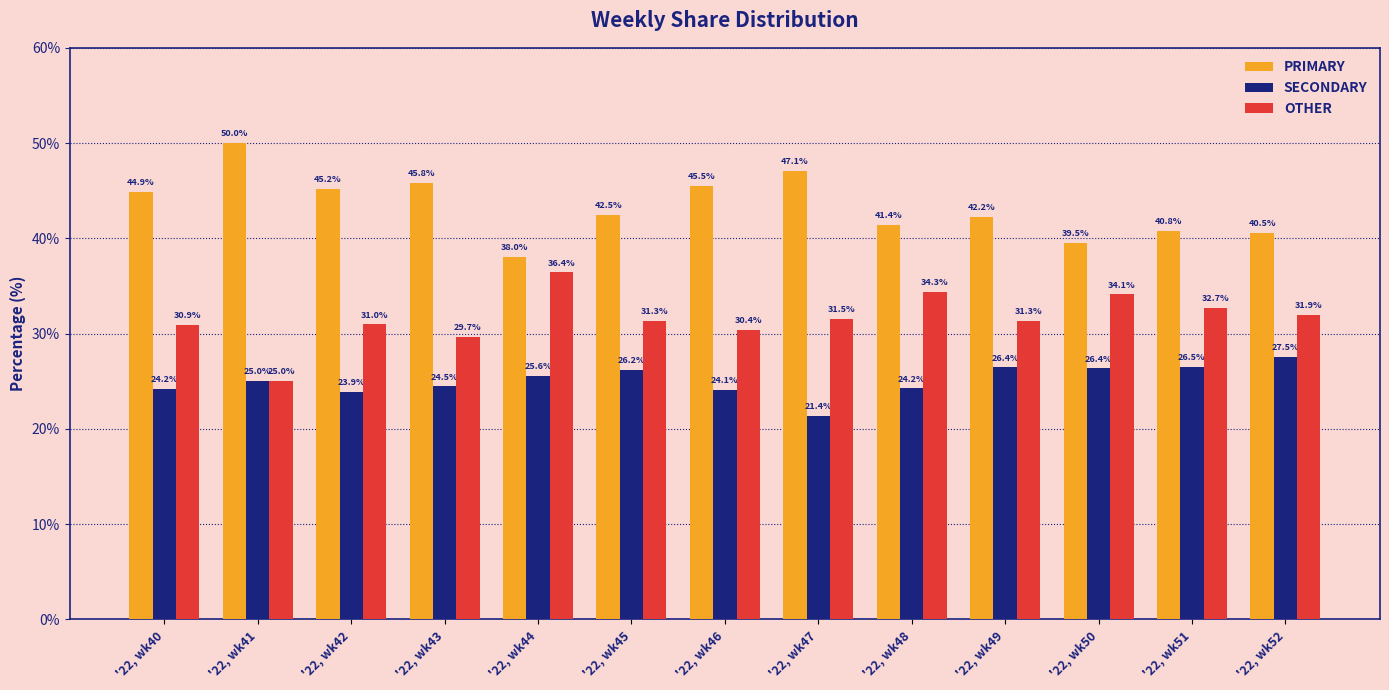

What is the approximate value of SECONDARY at '22, wk52?

27.5